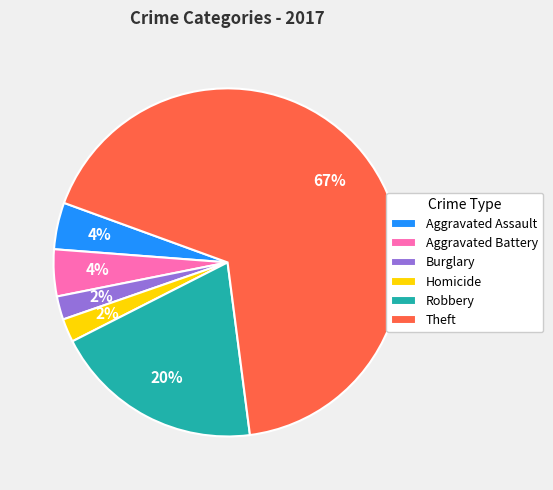

Does any single category account for the majority?

Yes